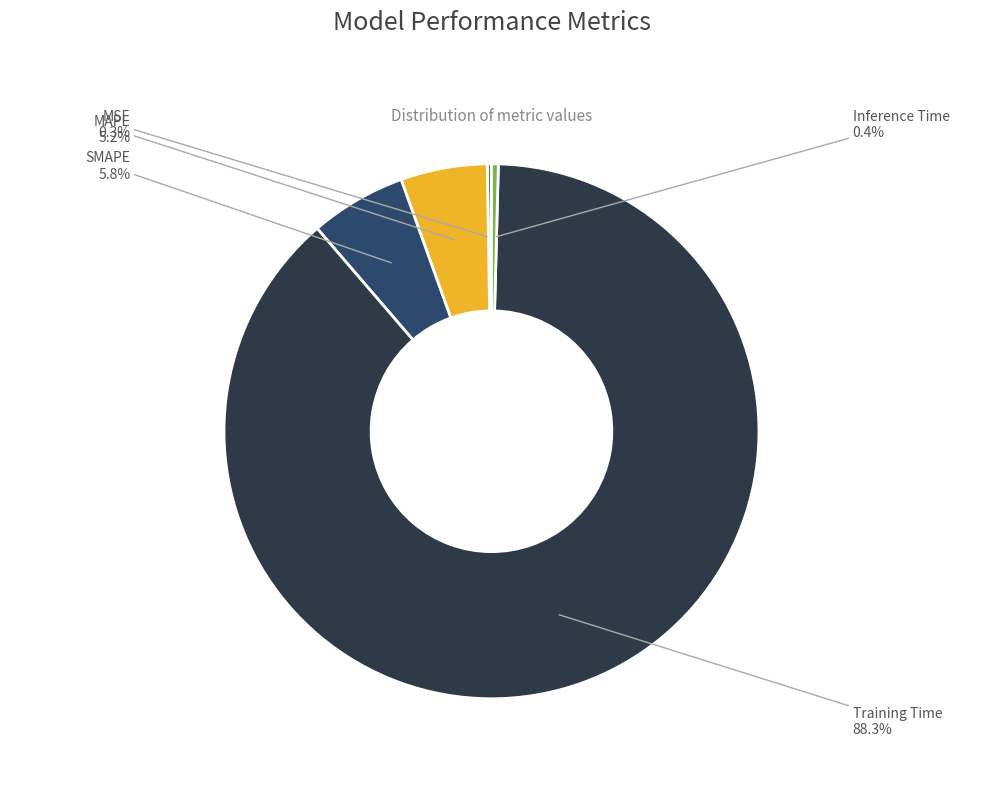

Does any single category account for the majority?

Yes